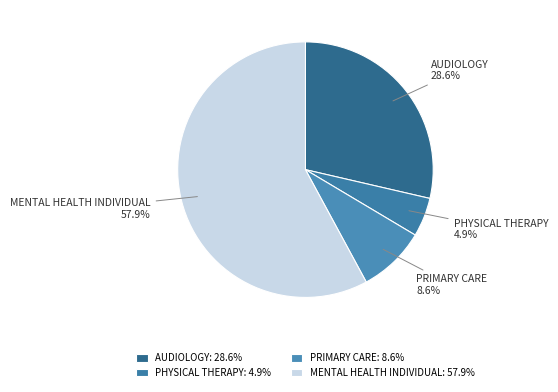

Does PRIMARY CARE account for over 50% of the chart?

No